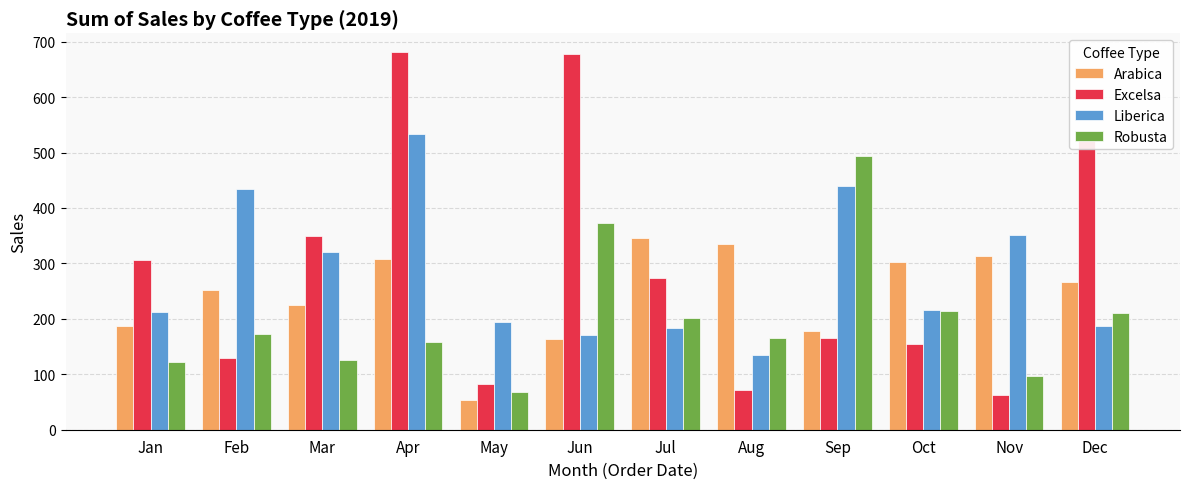

What is the value of the Robusta bar at the 7th from the left?

201.1